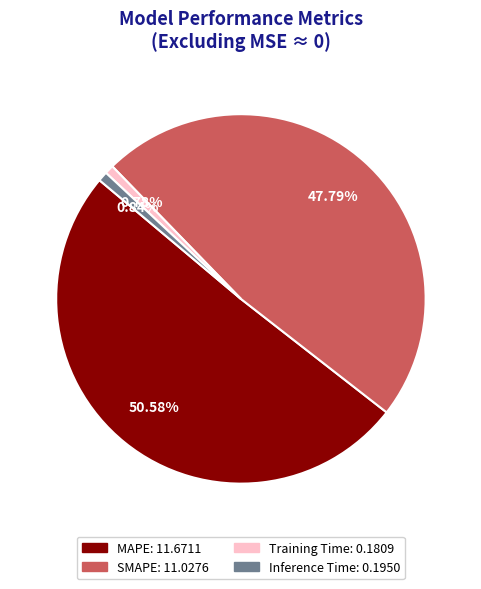

Do Training Time and Inference Time together represent more than half of the pie?

No